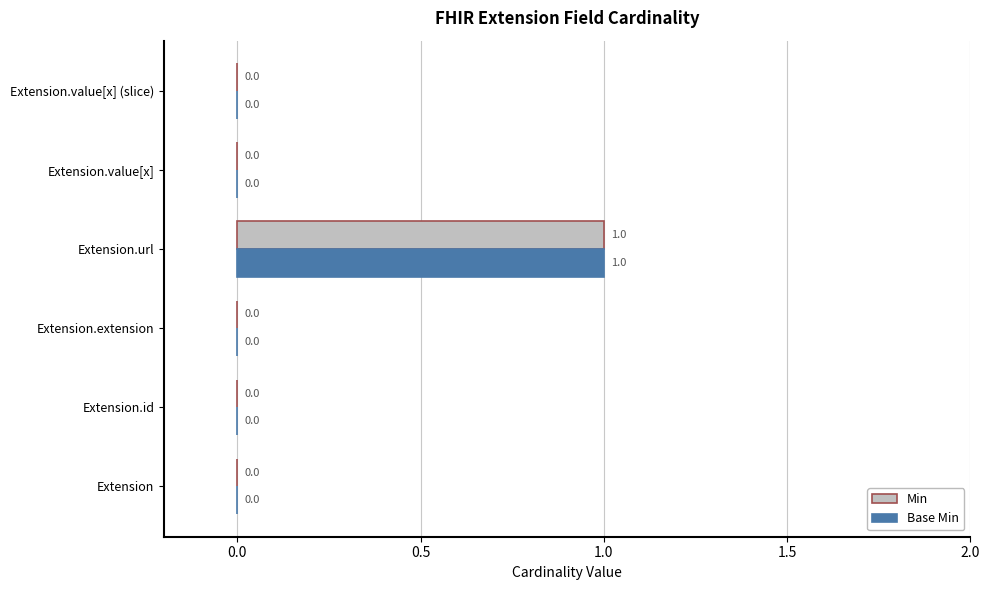

At which category is the sum across all series the highest?

Extension.url